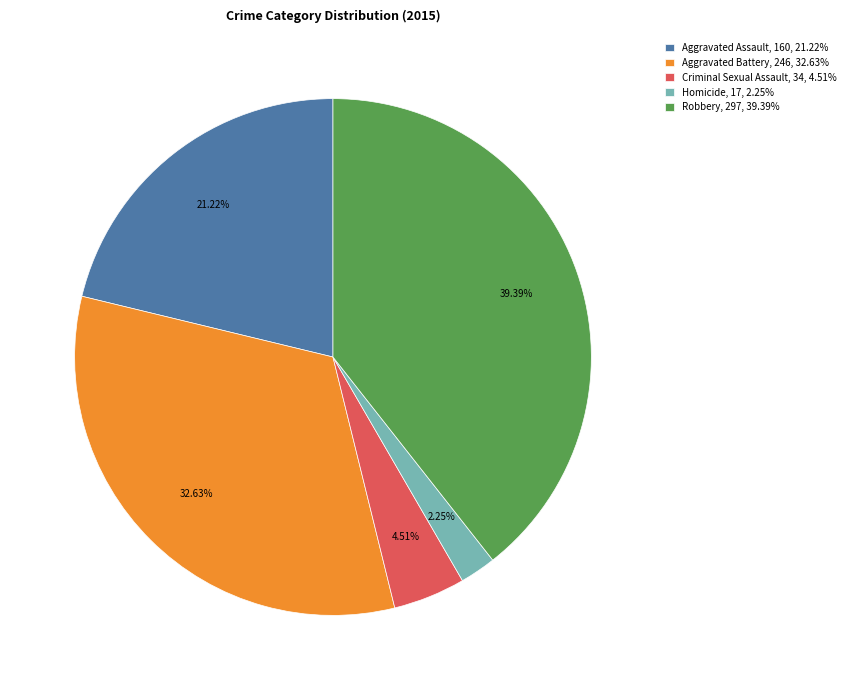

How many slices are in this pie chart?

5